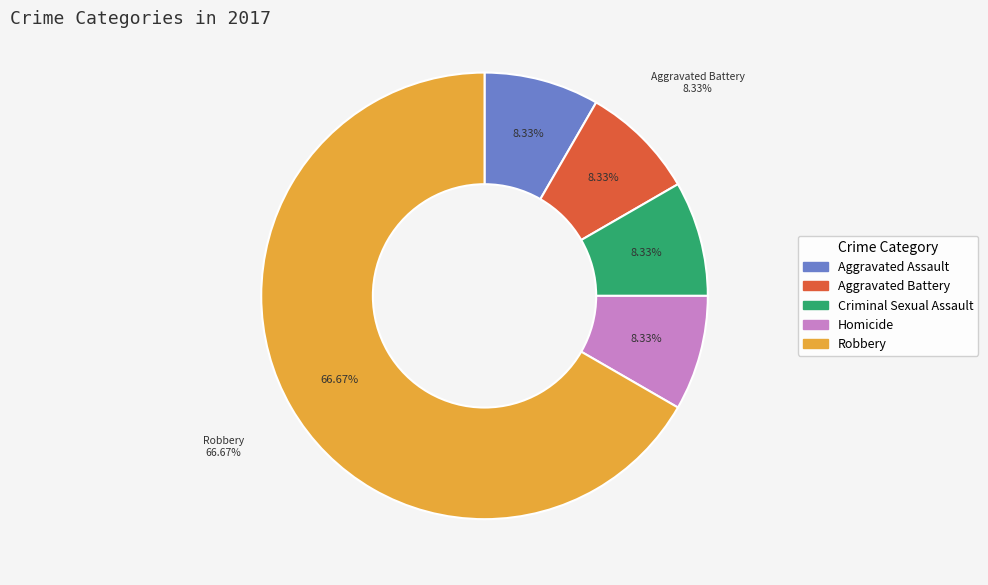

What is the majority slice?

Robbery